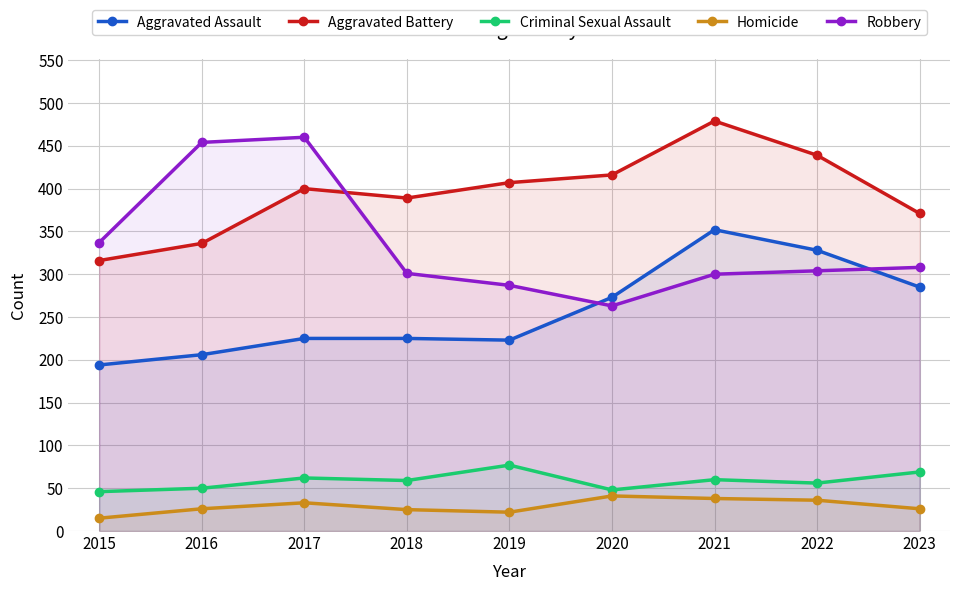

What are all the series names shown in the legend?

Aggravated Assault, Aggravated Battery, Criminal Sexual Assault, Homicide, Robbery